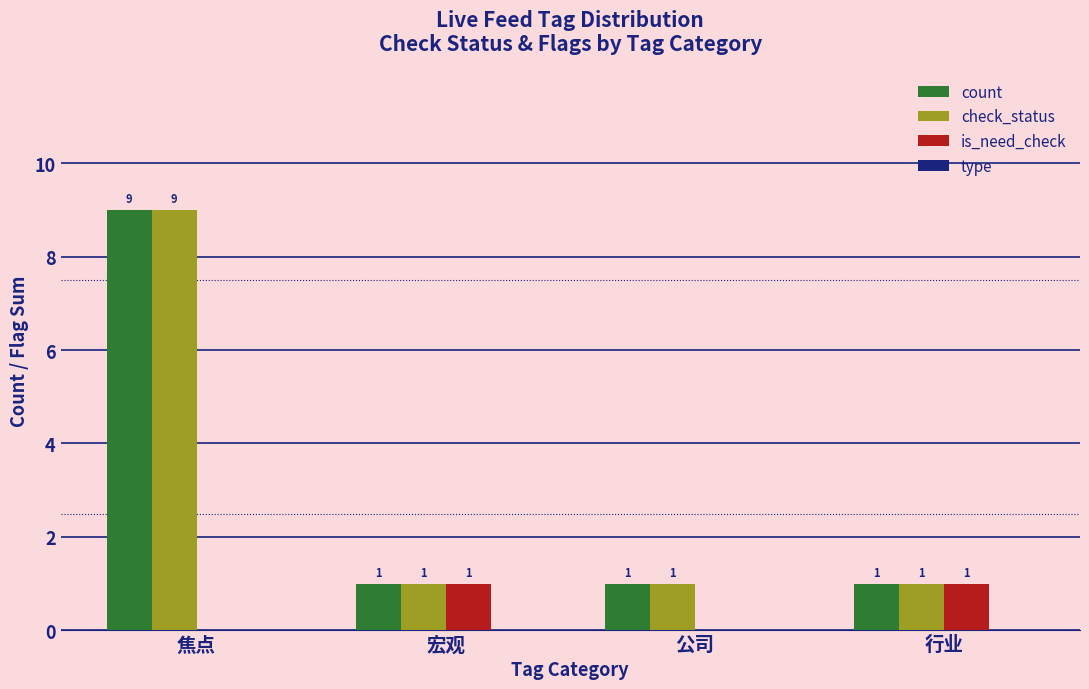

How many is_need_check values are between 0 and 1?

4